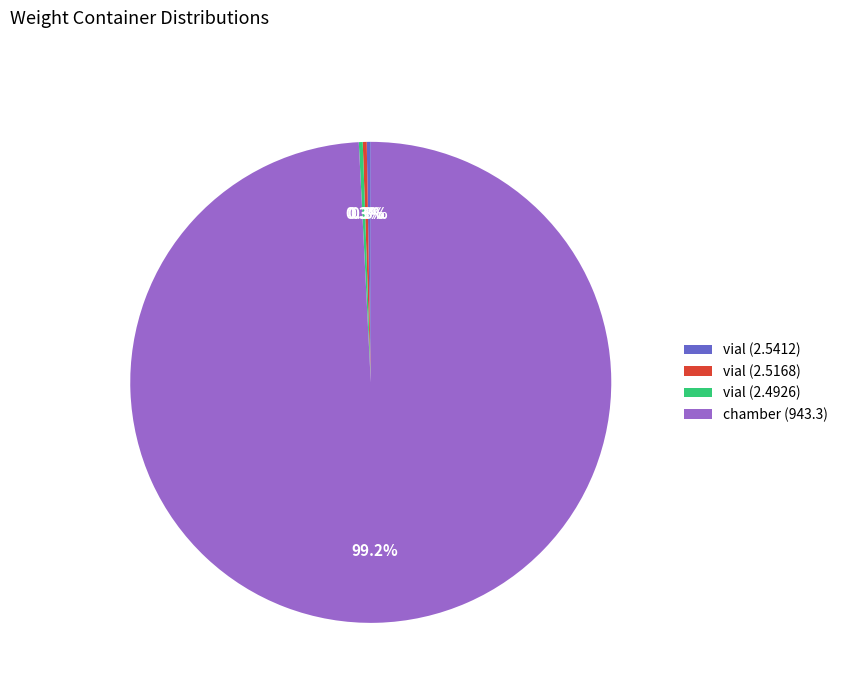

Which slice is the largest?

chamber (943.3)